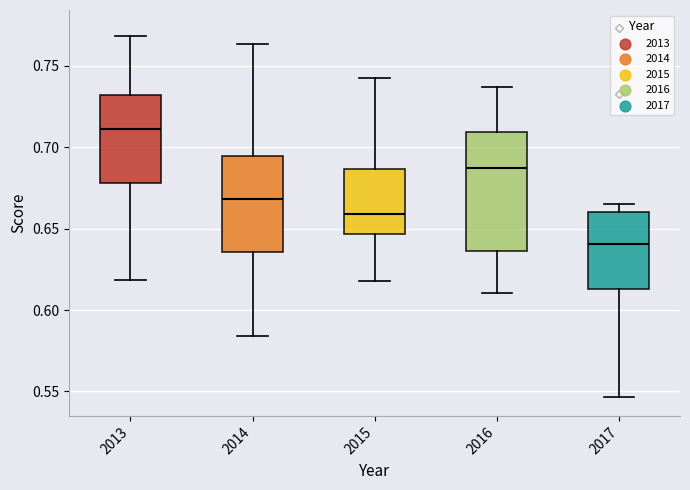

Reading left to right, transcribe this box plot: for each box, give where its median line is, the range the box spans, and where its two whiskers end, as read against the y-axis. The values are not printed on the chart, so give them approximately, as read against the axis.

2013: median 0.710, box 0.680 to 0.730, whiskers 0.620 to 0.770
2014: median 0.670, box 0.635 to 0.695, whiskers 0.585 to 0.765
2015: median 0.660, box 0.645 to 0.685, whiskers 0.620 to 0.745
2016: median 0.685, box 0.635 to 0.710, whiskers 0.610 to 0.735
2017: median 0.640, box 0.615 to 0.660, whiskers 0.545 to 0.665